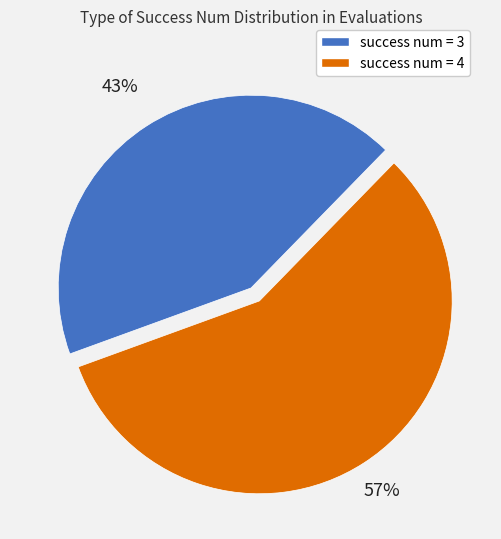

Which slice is the smallest?

success num = 3